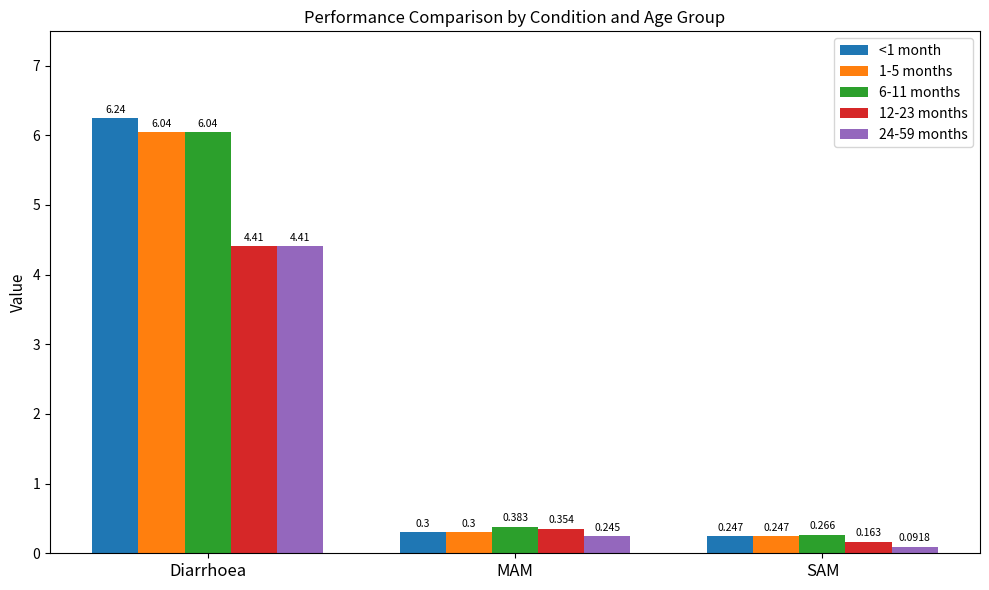

At which label does 12-23 months reach its minimum?

SAM